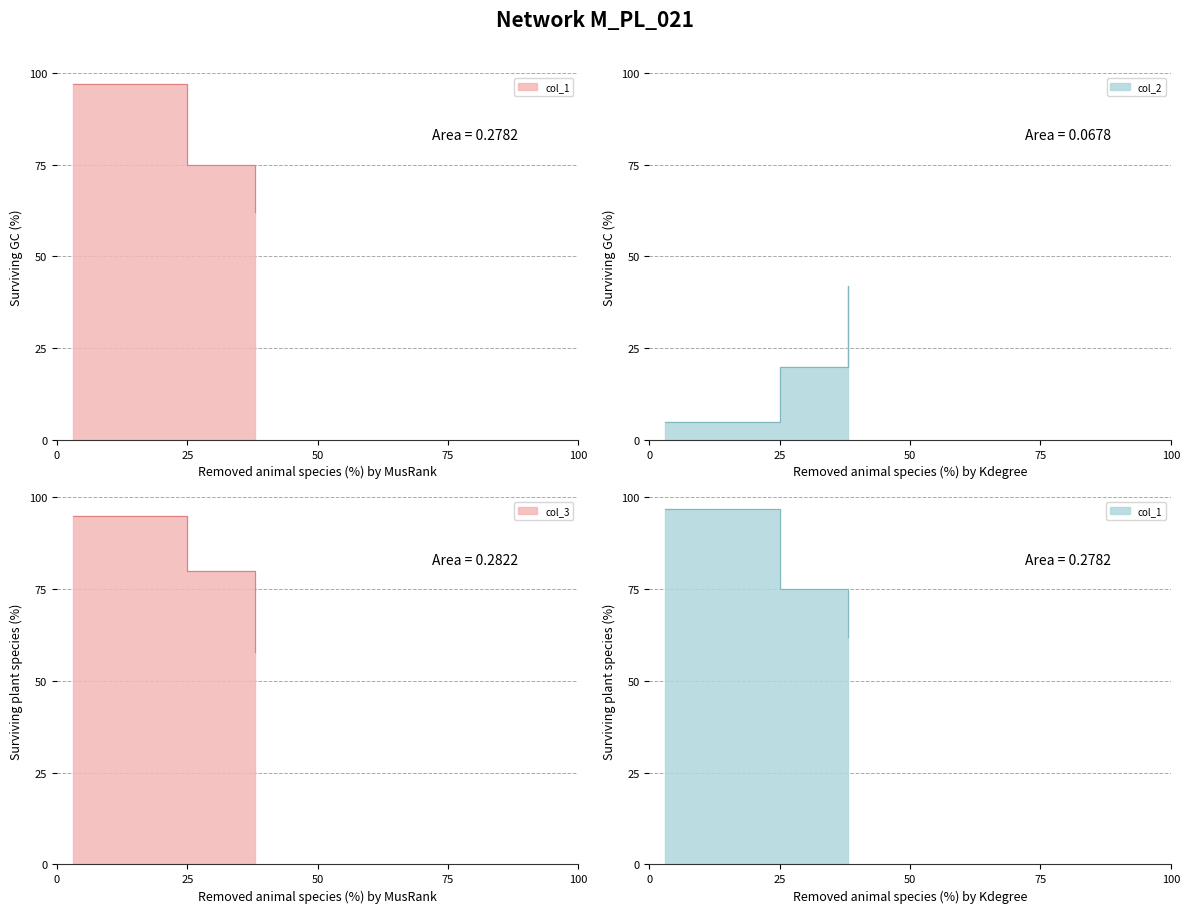

At which label is col_3 closest to 76?

25